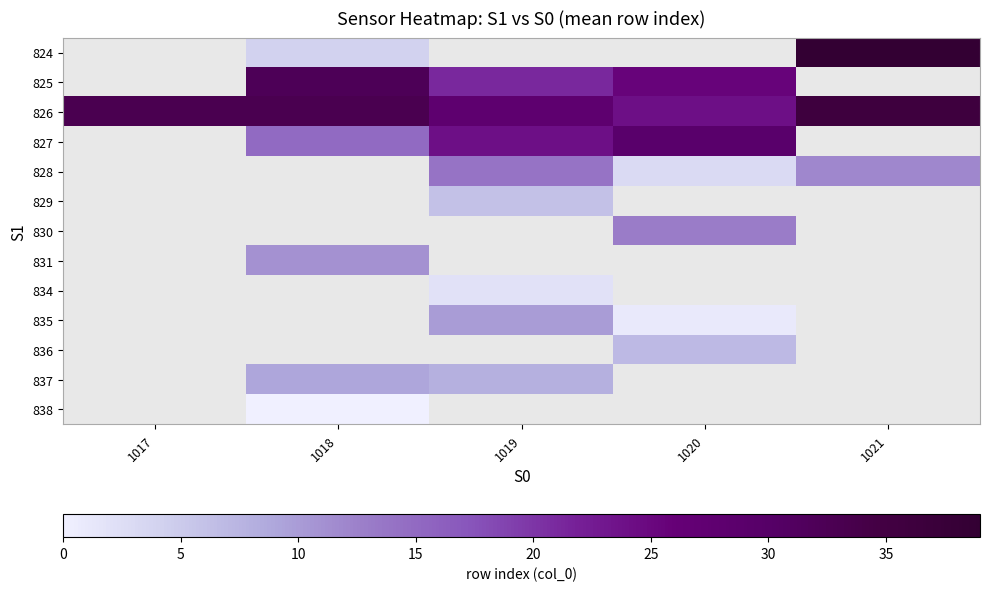

What is the approximate value of 826 at 1019?

28.0